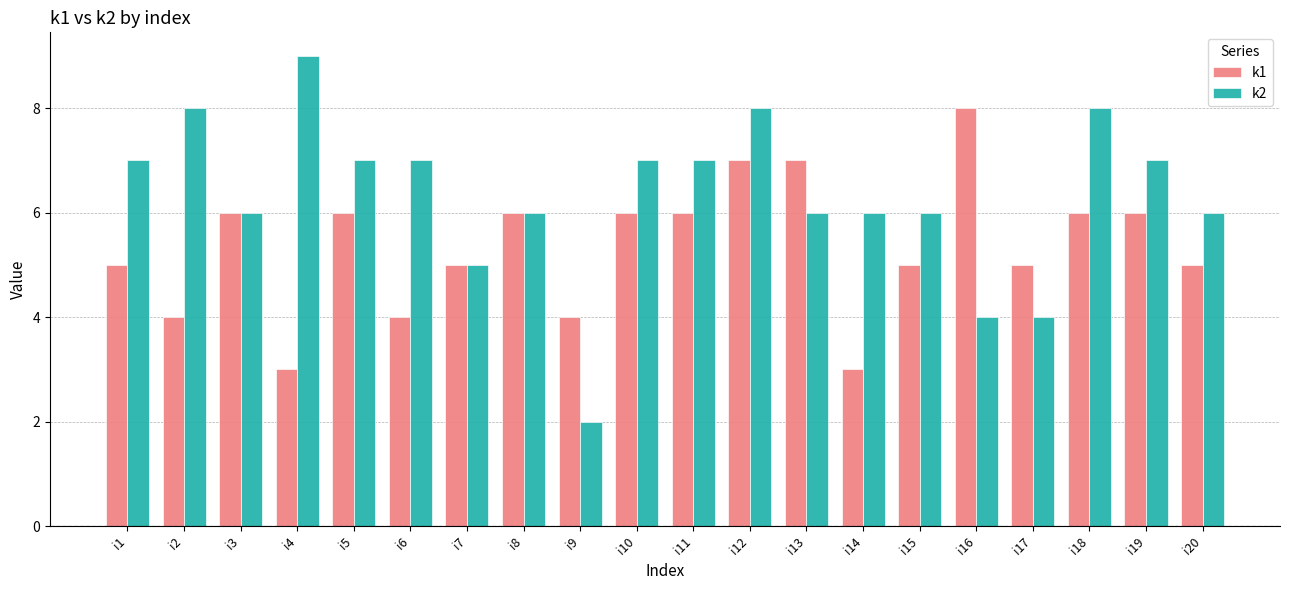

Reading right to left, what are all the values shown in this chart?

k1: i20=5	i19=6	i18=6	i17=5	i16=8	i15=5	i14=3	i13=7	i12=7	i11=6	i10=6	i9=4	i8=6	i7=5	i6=4	i5=6	i4=3	i3=6	i2=4	i1=5
k2: i20=6	i19=7	i18=8	i17=4	i16=4	i15=6	i14=6	i13=6	i12=8	i11=7	i10=7	i9=2	i8=6	i7=5	i6=7	i5=7	i4=9	i3=6	i2=8	i1=7